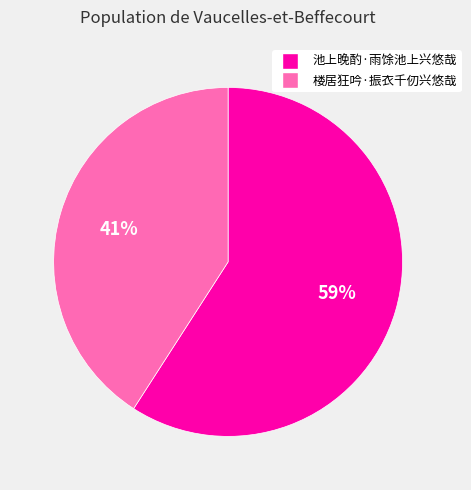

Do 楼居狂吟·振衣千仞兴悠哉 and 池上晚酌·雨馀池上兴悠哉 together represent more than half of the pie?

Yes